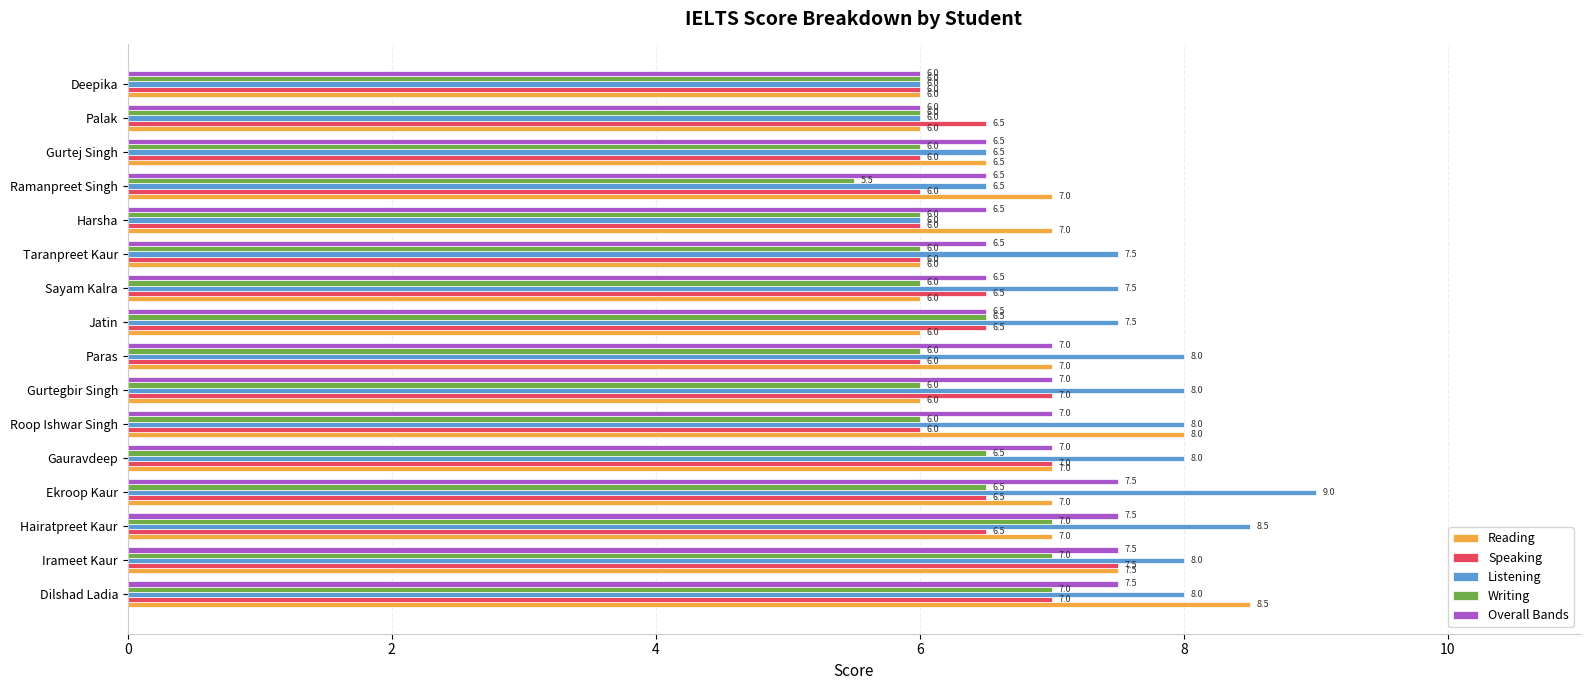

Is it true that Writing equals 6.0 at Sayam Kalra?

True